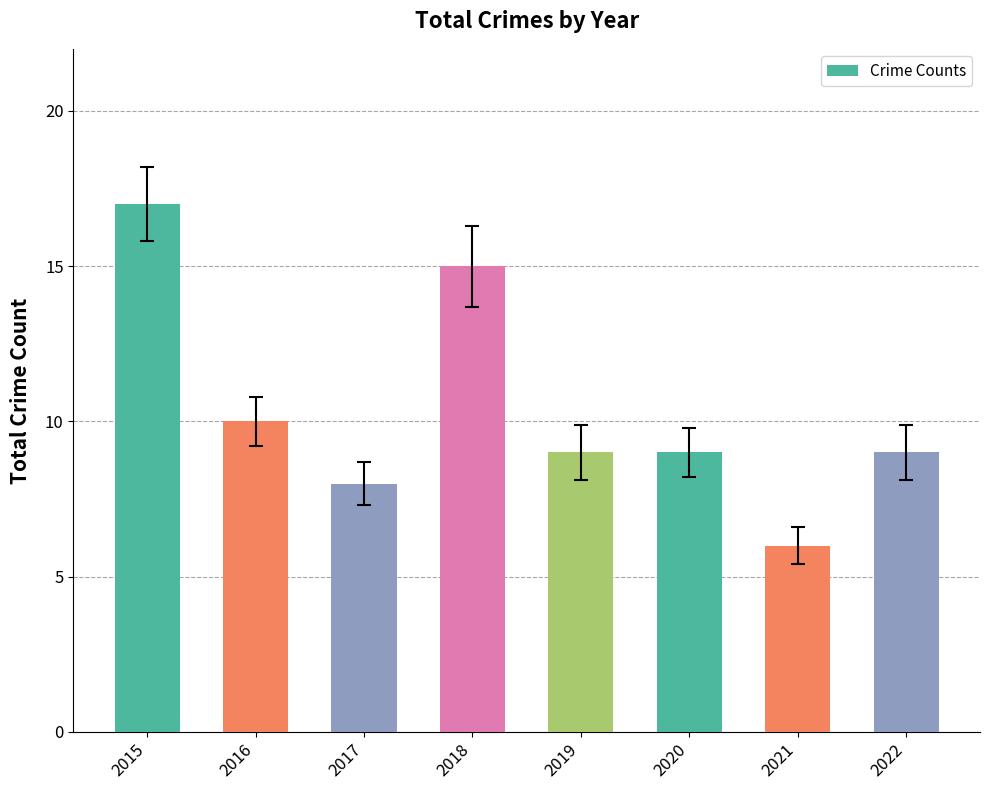

Is it true that the value at 2019 is 5?

False